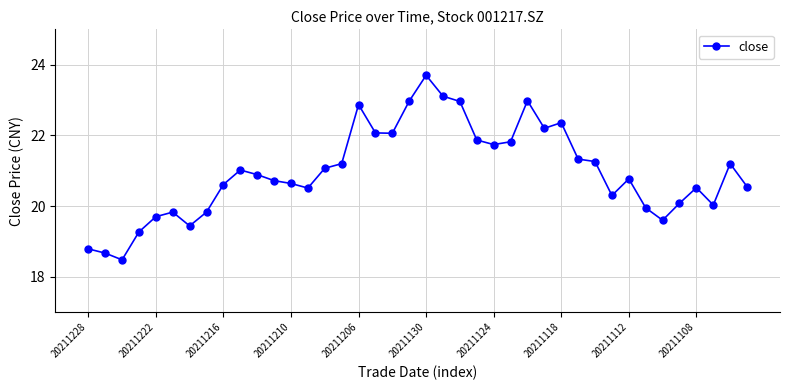

What is the minimum value shown in the chart?

18.5